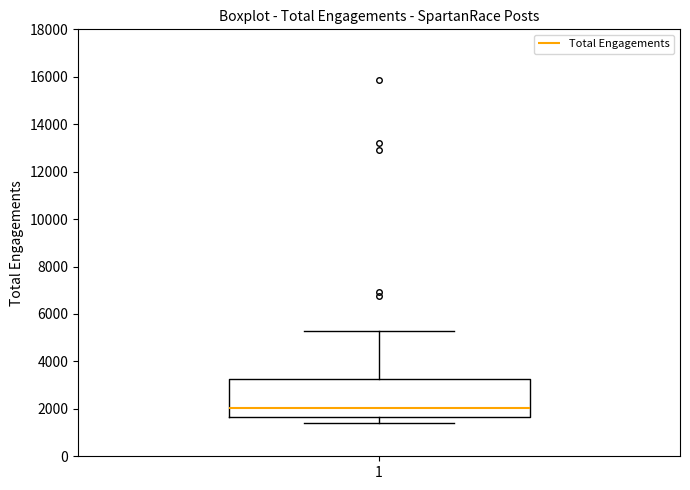

Read this box plot against the y-axis: the position of the median line, the range covered by the box, and the ends of both whiskers. The values are not printed on the chart, so give them approximately, as read against the axis.

median 2000, box 1600 to 3200, whiskers 1400 to 5200